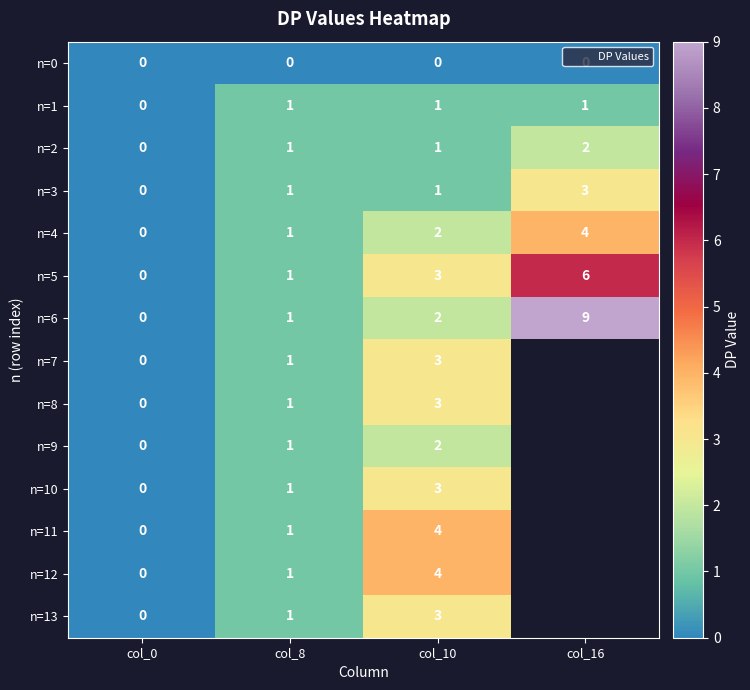

At which category is the sum across all series the highest?

col_10